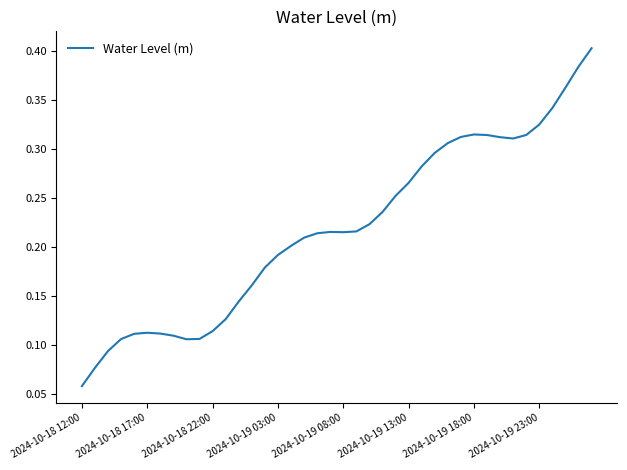

Which category has the lowest value across all series?

2024-10-18 12:00